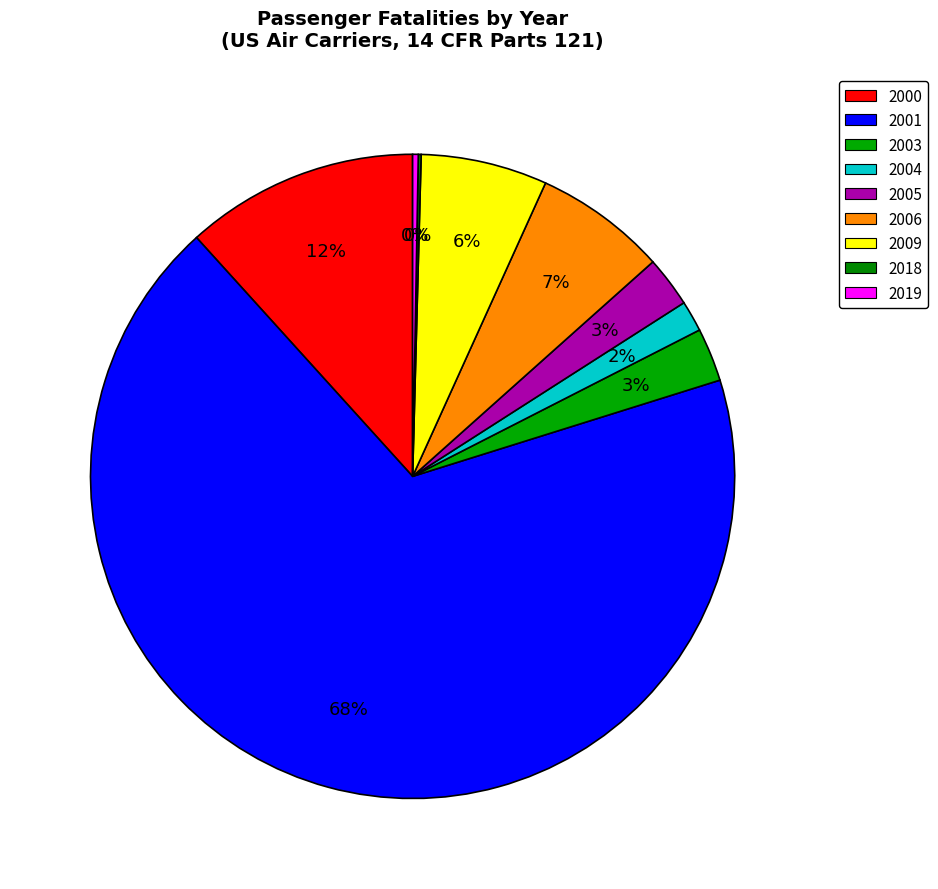

Which category has the smallest portion of the pie?

2018